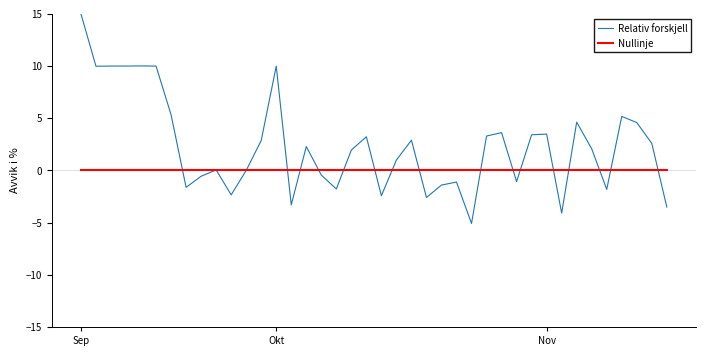

How many distinct data groups are displayed?

2